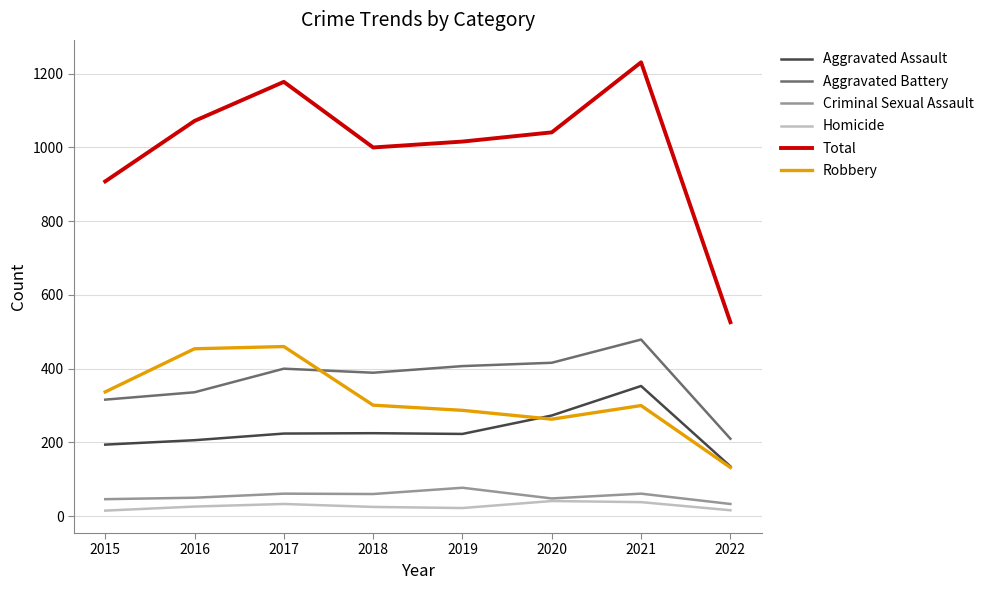

Does the chart display data point markers on the line(s)?

No